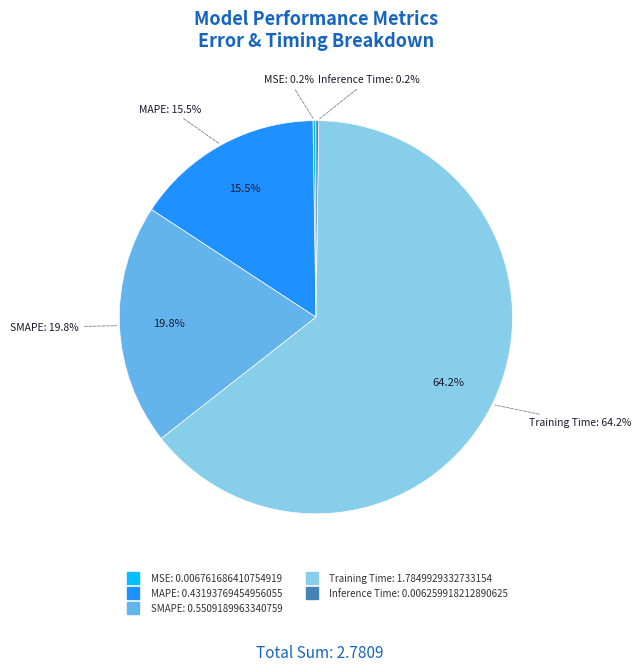

The Training Time slice represents 55% of the pie. True or false?

False